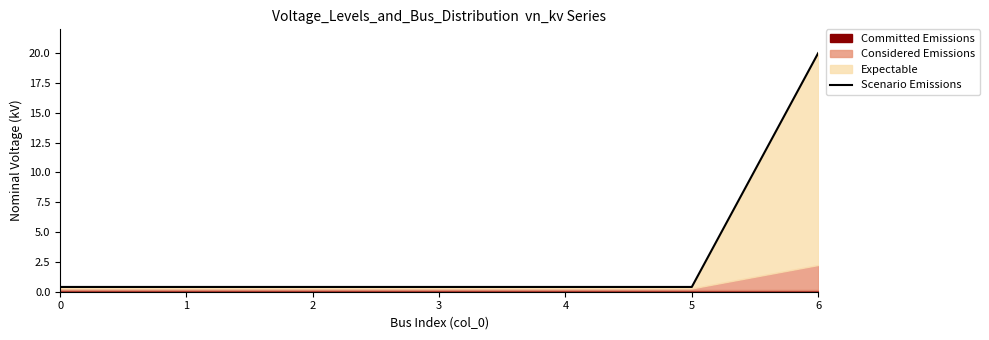

What is the maximum value shown in the chart?

20.0